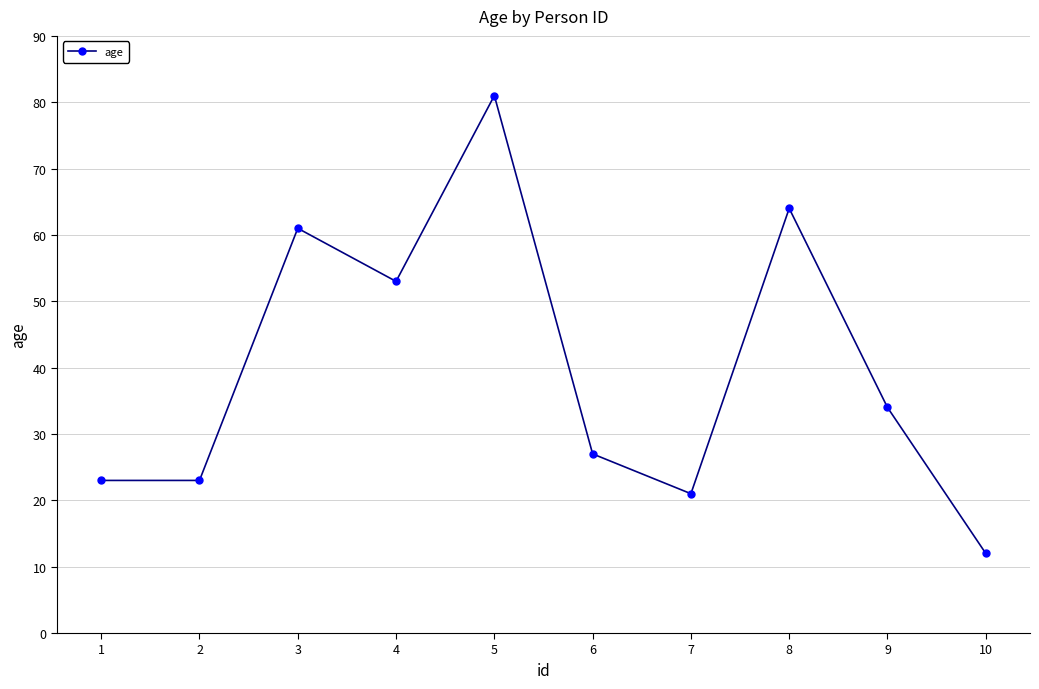

The value at 6 is 27. True or false?

True